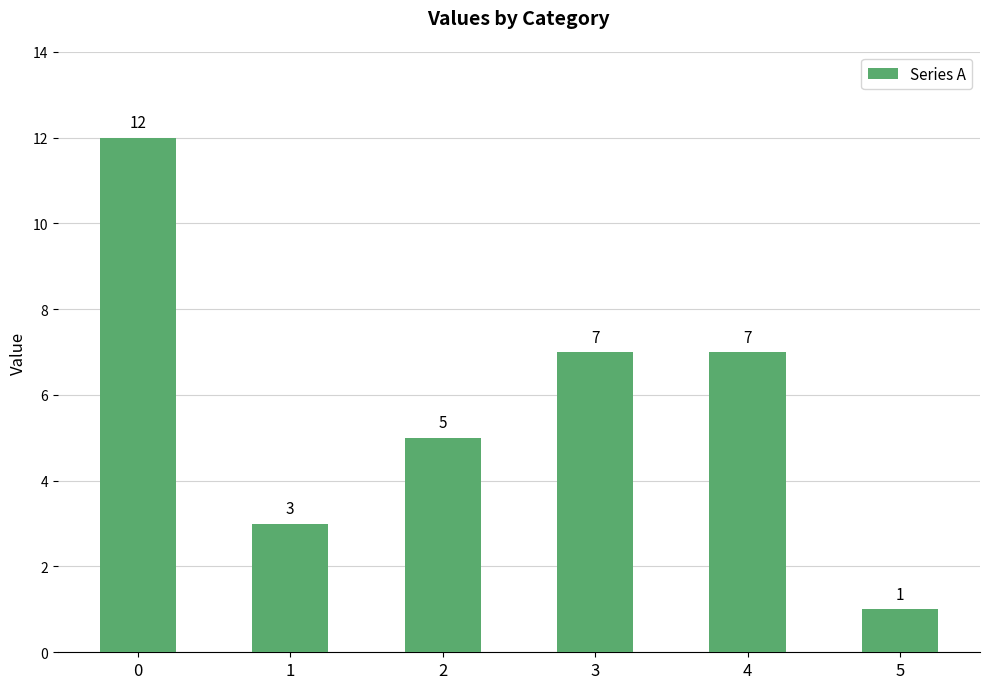

What is the difference between the values at 0 and 3?

5